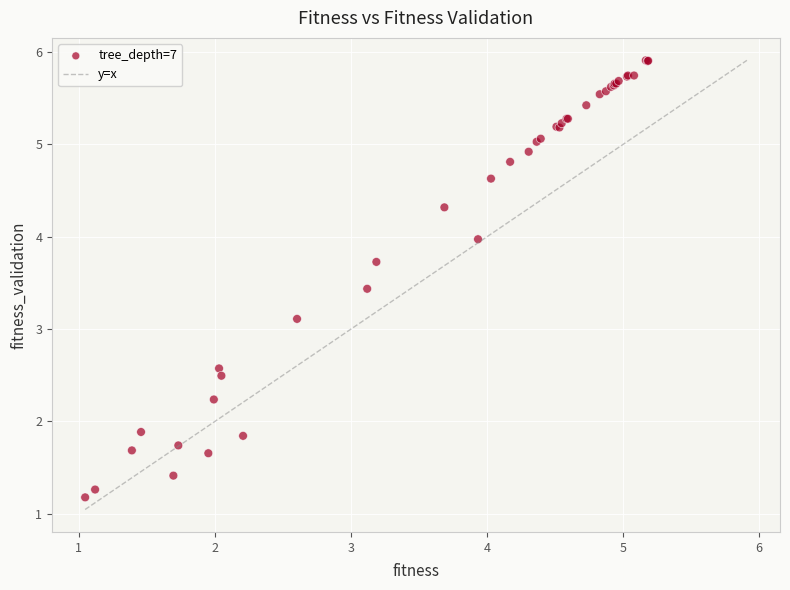

What Y value in the scatter plot is closest to 3?

3.1